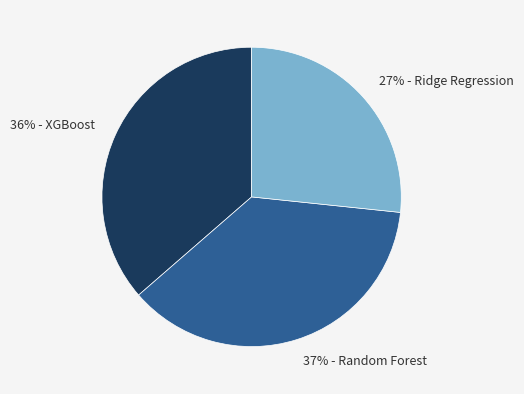

Count the number of slices in the pie.

3